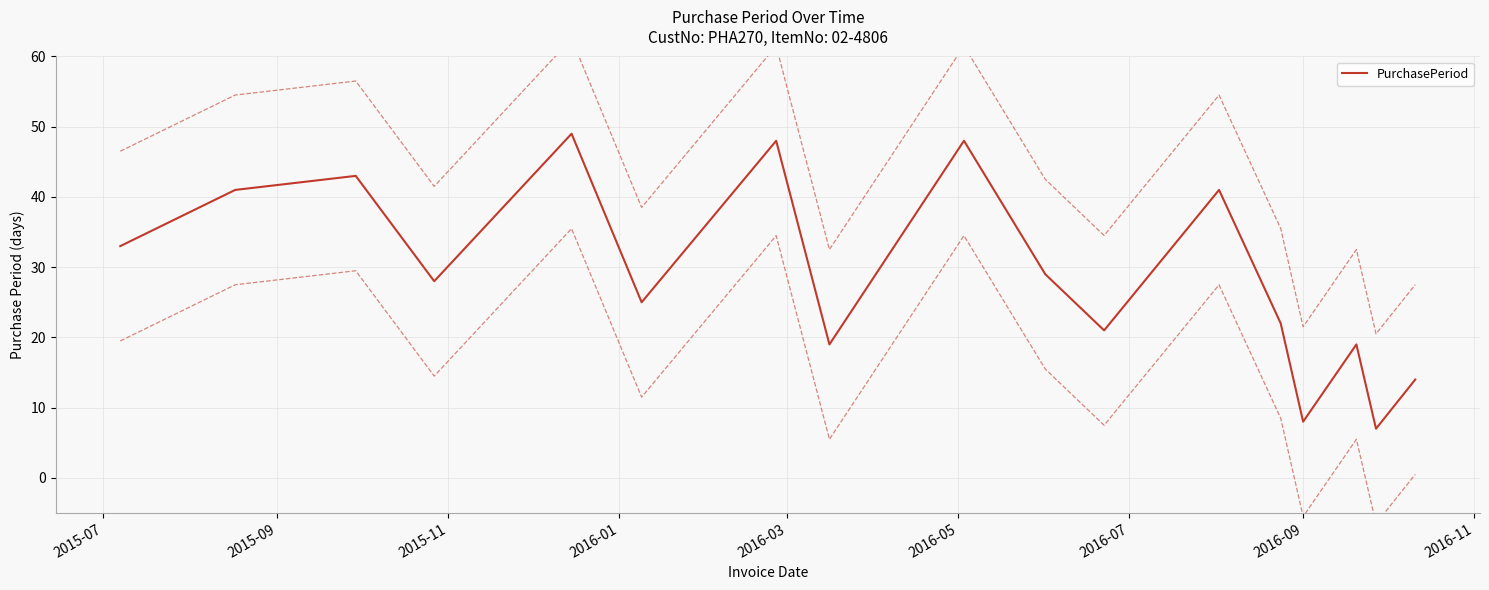

What is the maximum value for PurchasePeriod?

49